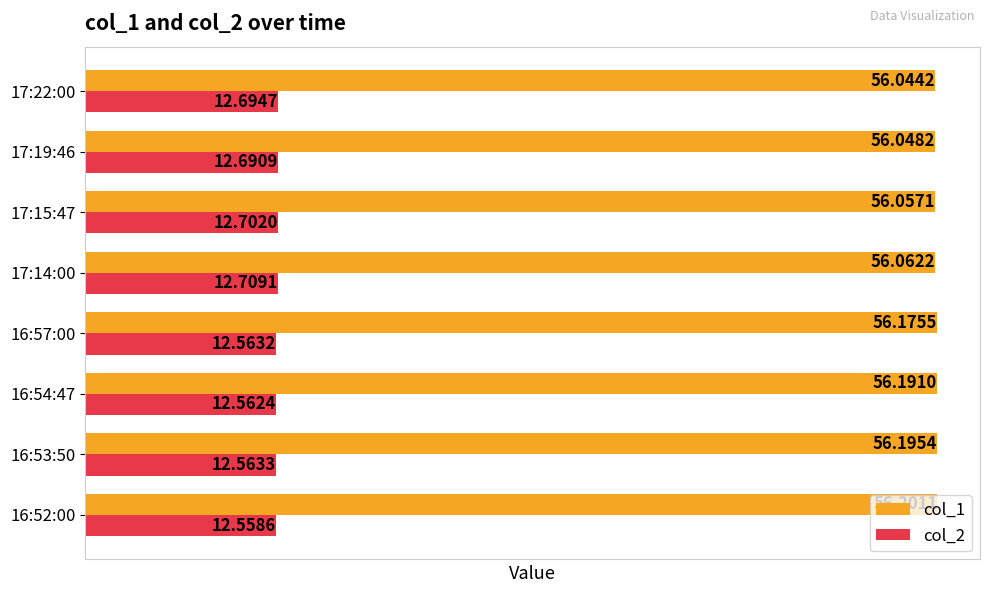

Rank the series by their average value, from lowest to highest.

col_2, col_1